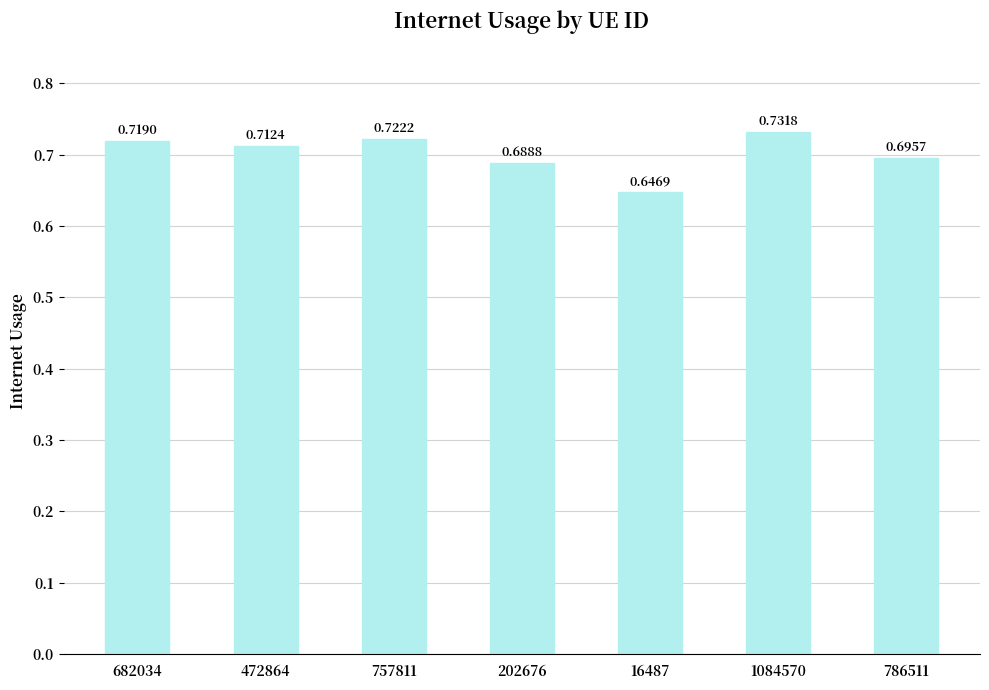

Rank the categories by value from lowest to highest.

16487, 202676, 786511, 472864, 682034, 757811, 1084570